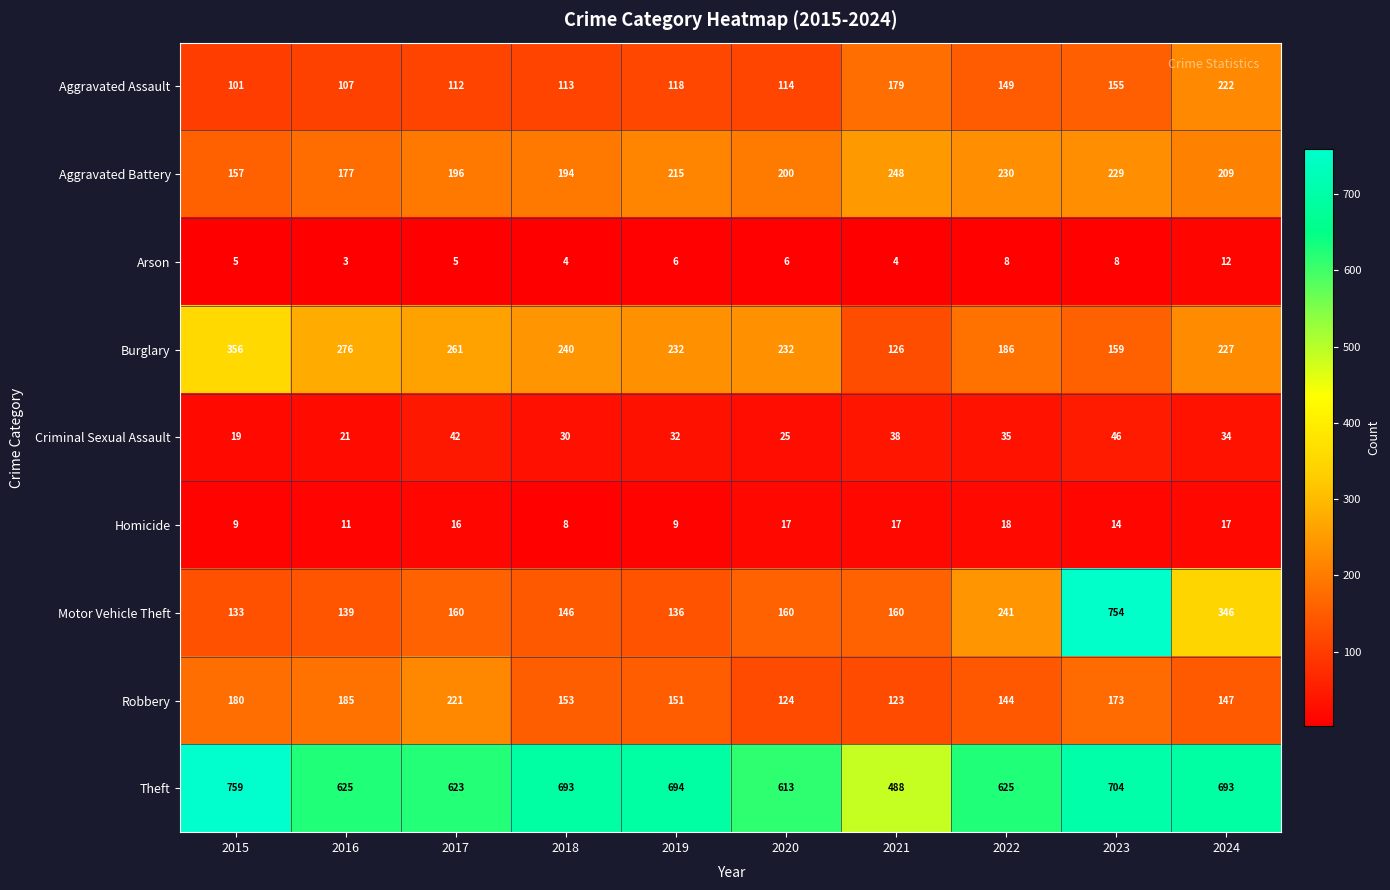

True or false: Burglary has a value of 159 at 2023.

True